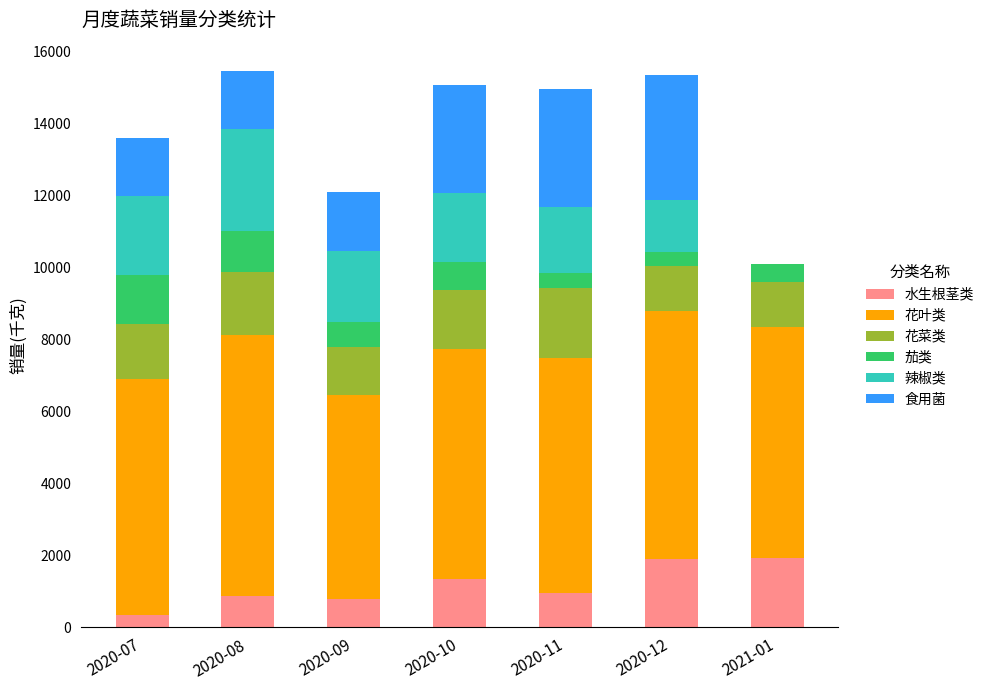

What is the label of the 7th bar from the right?

2020-07